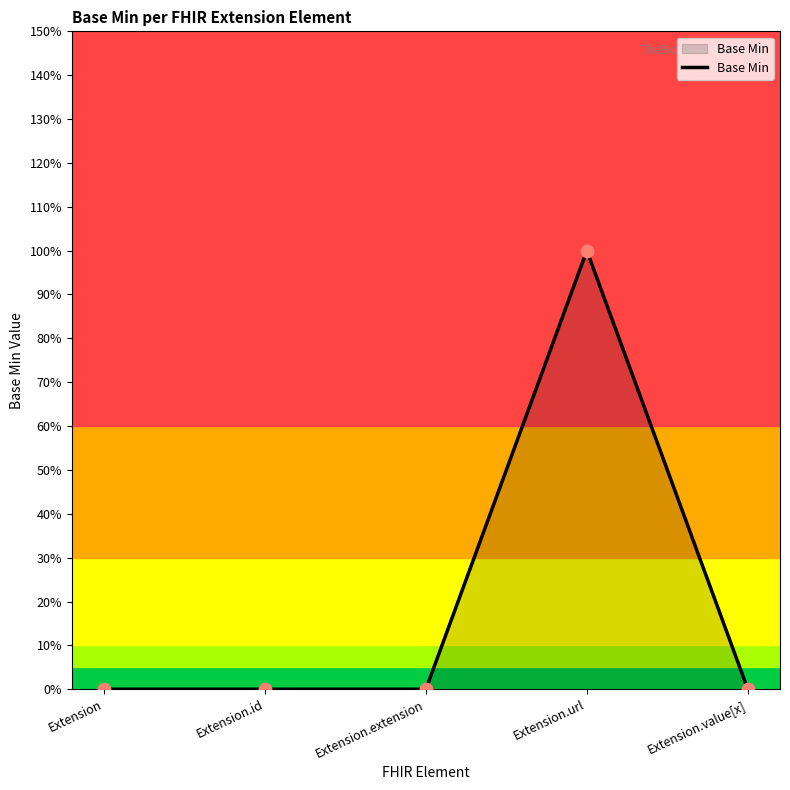

What is the change in value from Extension to Extension.url?

+1